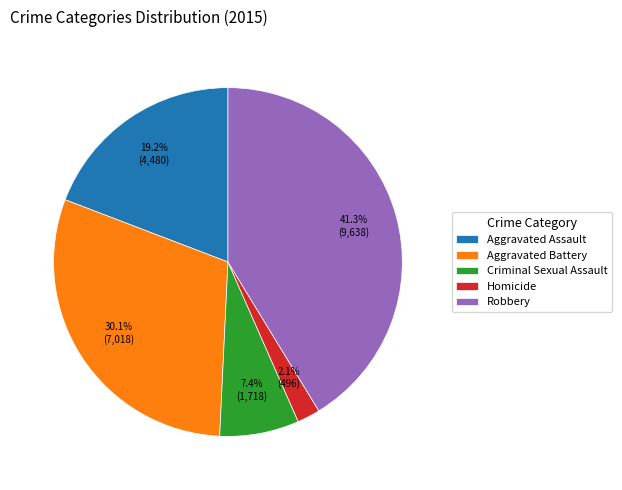

The Criminal Sexual Assault slice represents 7% of the pie. True or false?

True